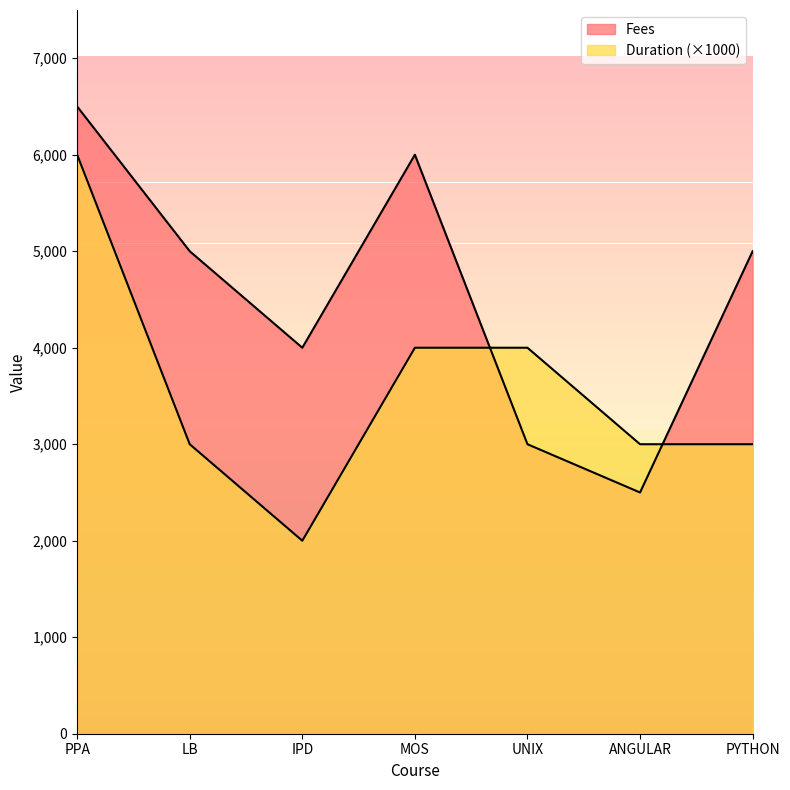

Where is Duration nearest to the value 4000?

MOS